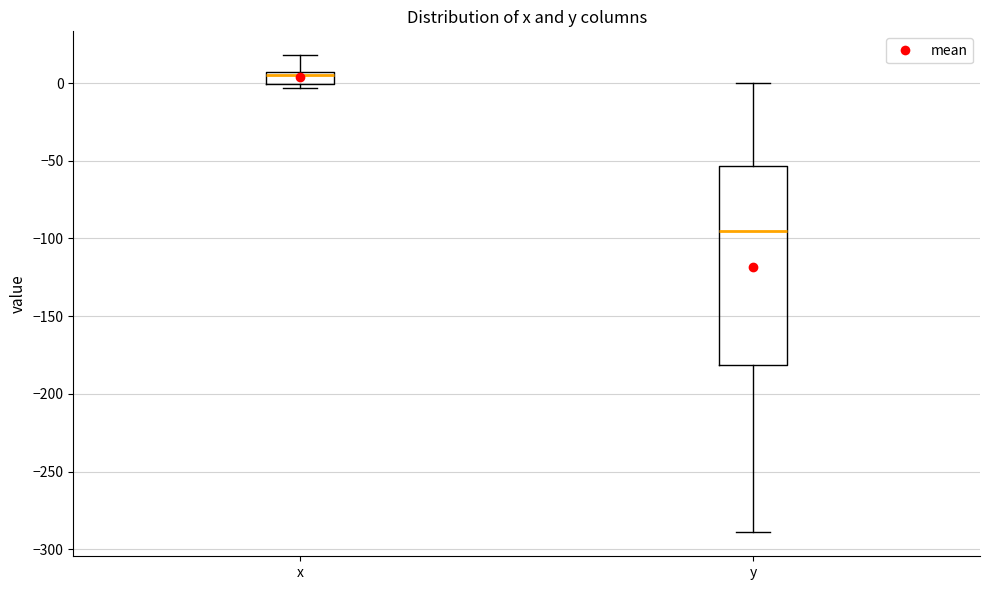

Which box has the highest median line?

x